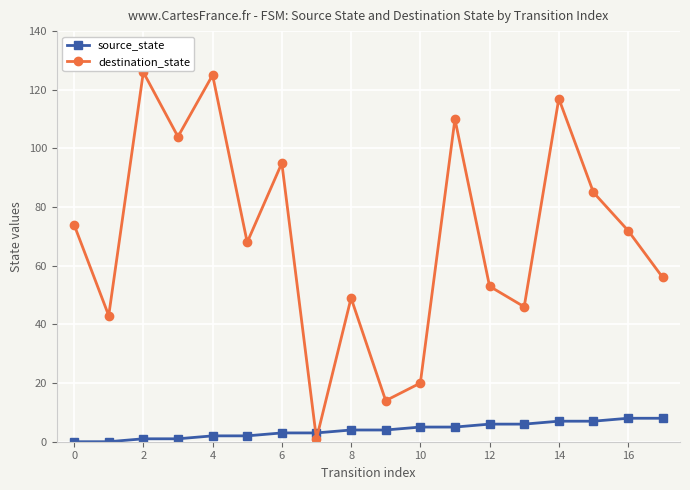

After their last crossing, which series has the higher values: destination_state or source_state?

destination_state